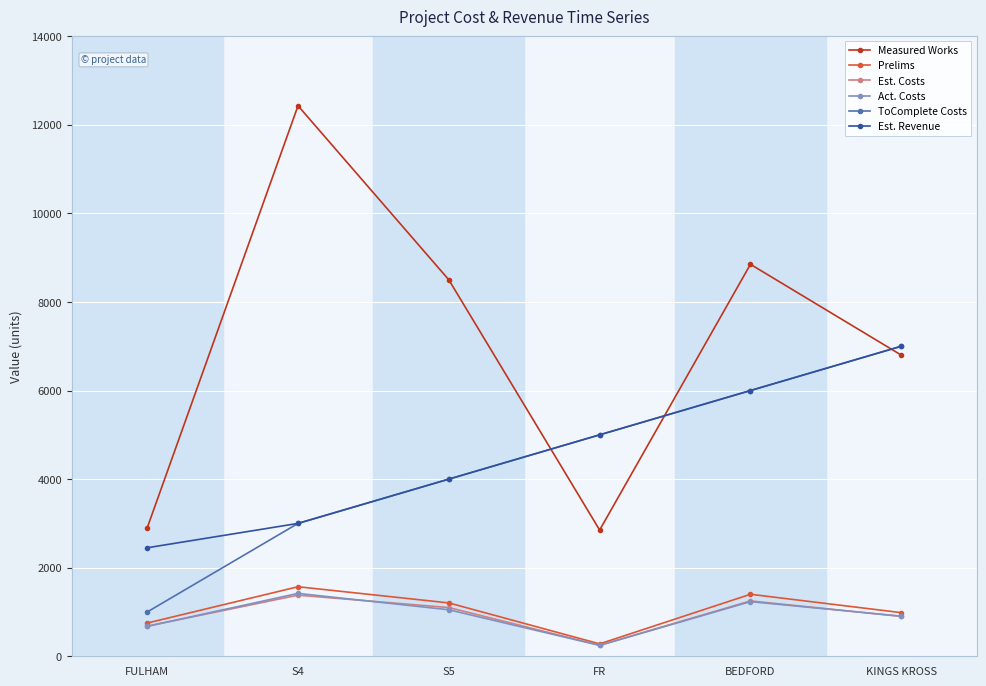

What is the total value across all series at S4?

22800